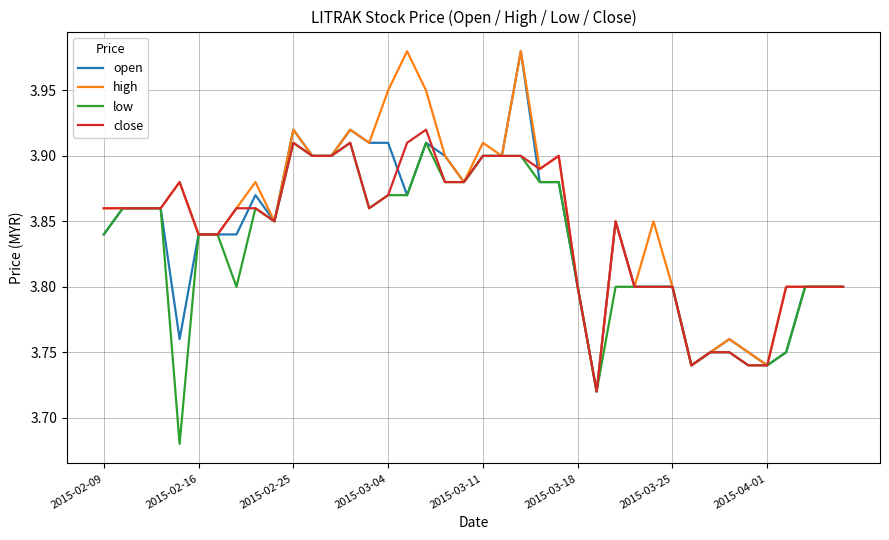

List the series in order of their peak value, lowest first.

low, close, open, high